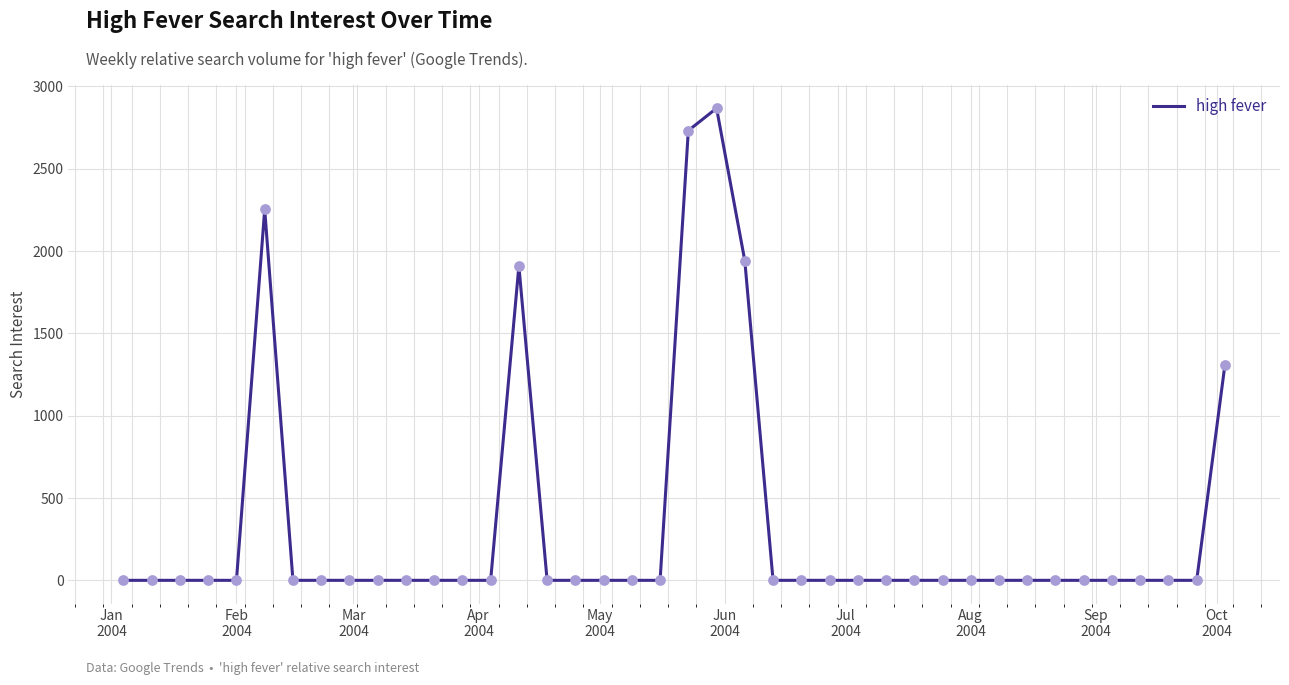

What is the maximum value shown in the chart?

2867.6